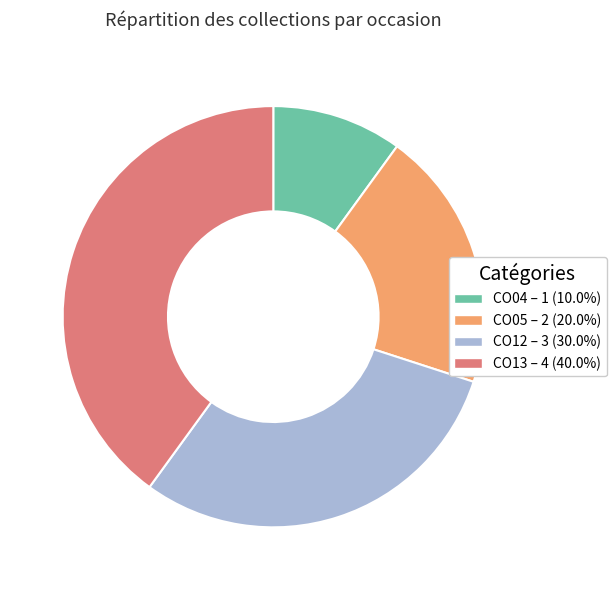

Does any single category account for the majority?

No